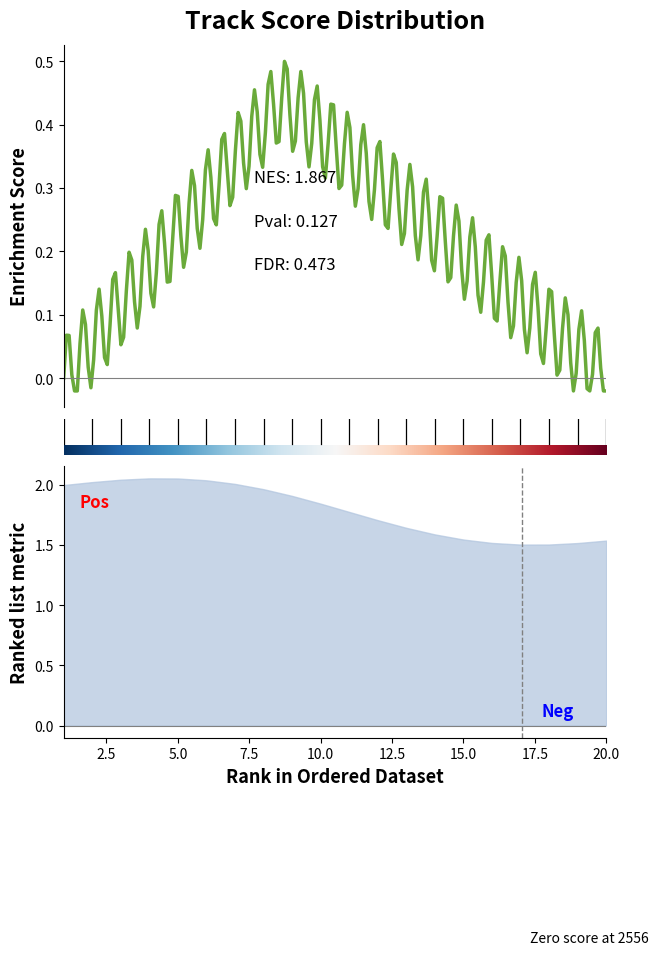

Approximately how many times larger is the value at 13 compared to 10?

1.0